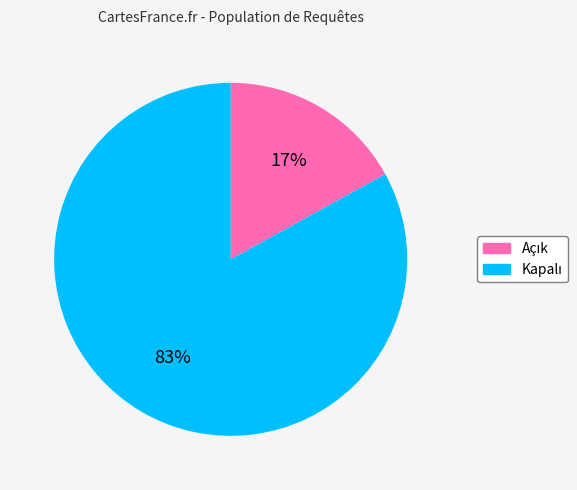

To the nearest percent, what is the difference between the largest and smallest slice percentages?

66%